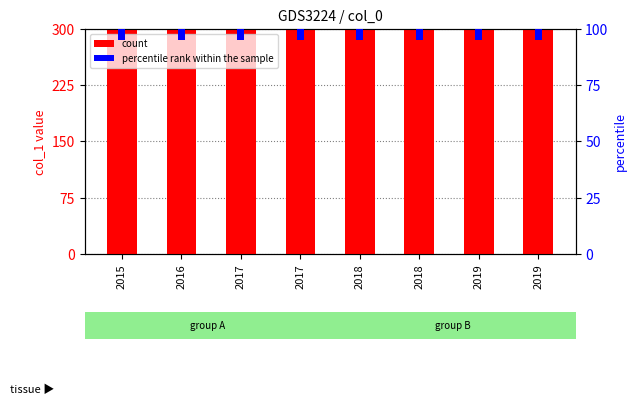

True or false: count has a value of 1312 at 2019.

False